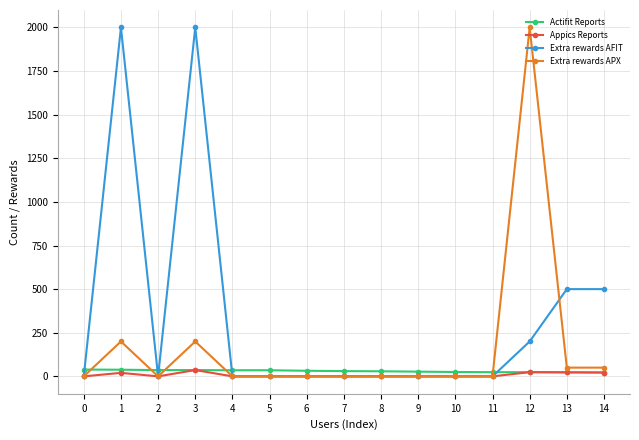

What is the greatest value displayed?

2000